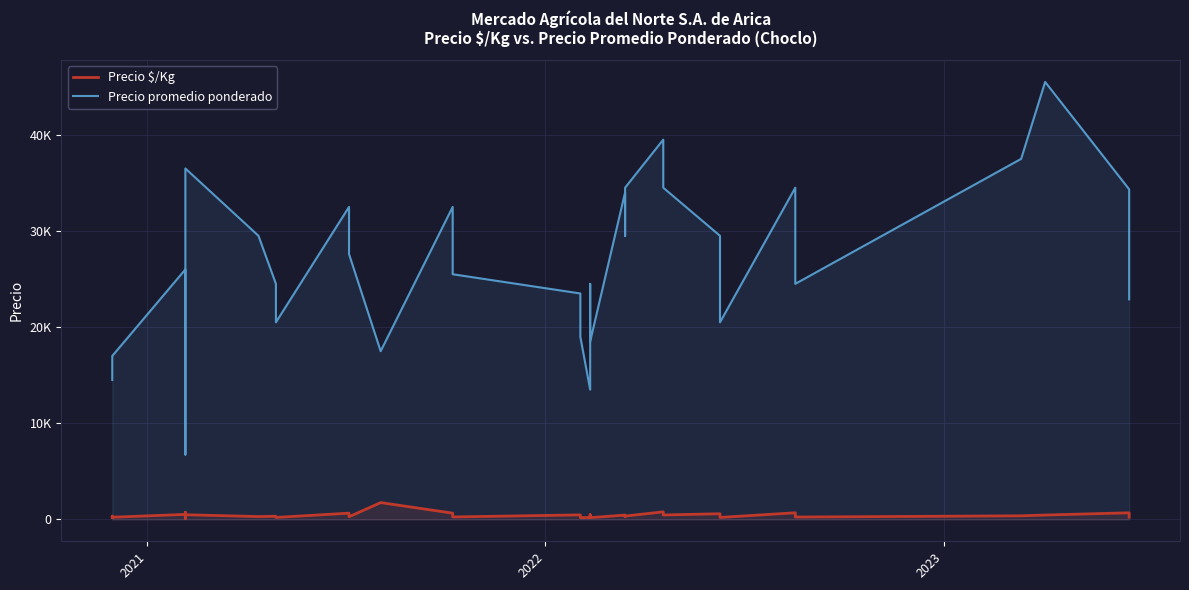

Which series has the widest spread of values?

Precio promedio ponderado